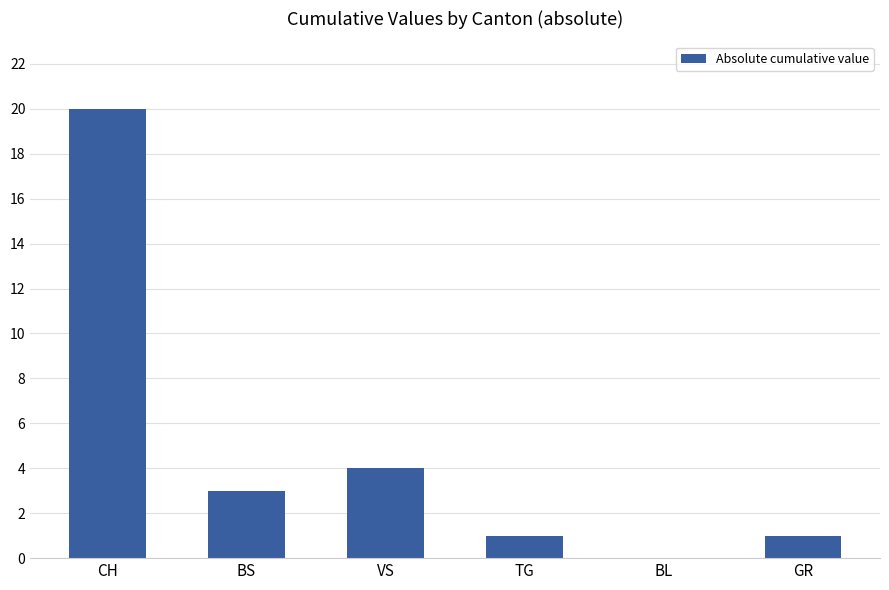

What is the greatest value displayed?

20